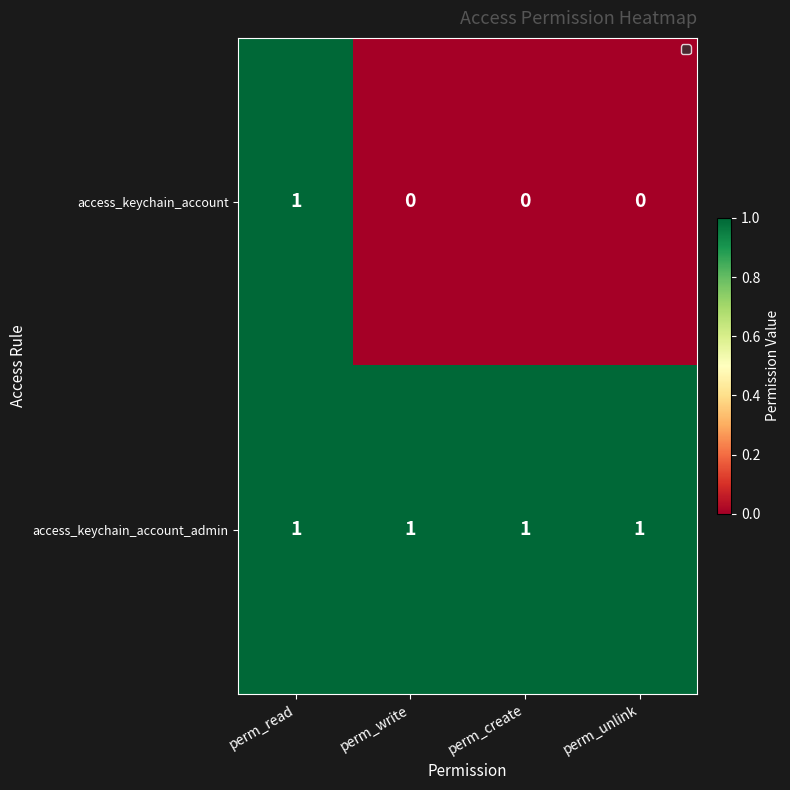

The access_keychain_account_admin series shows 1 at perm_unlink. True or false?

True